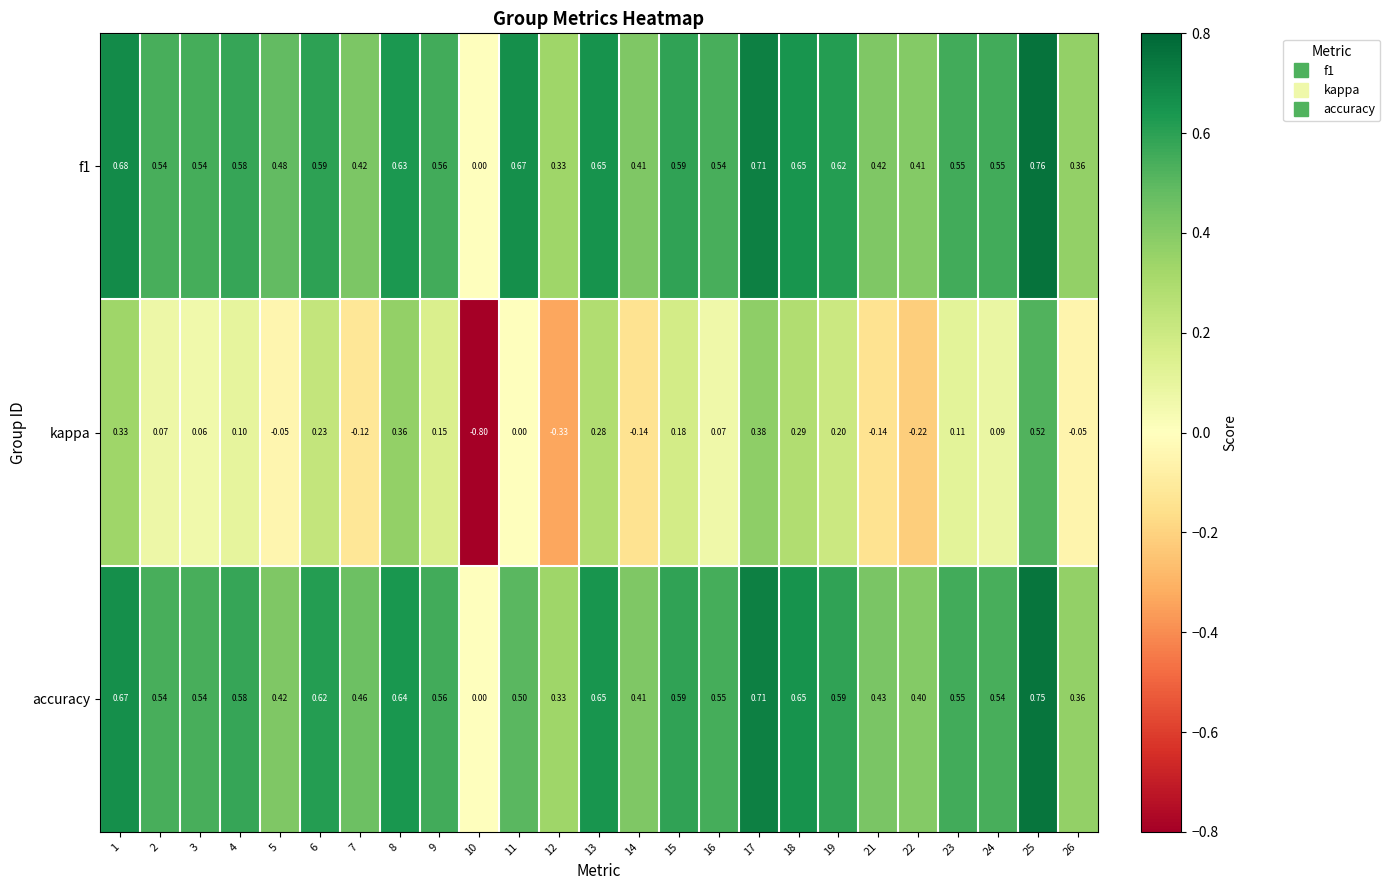

Which series has the largest total across all categories?

f1